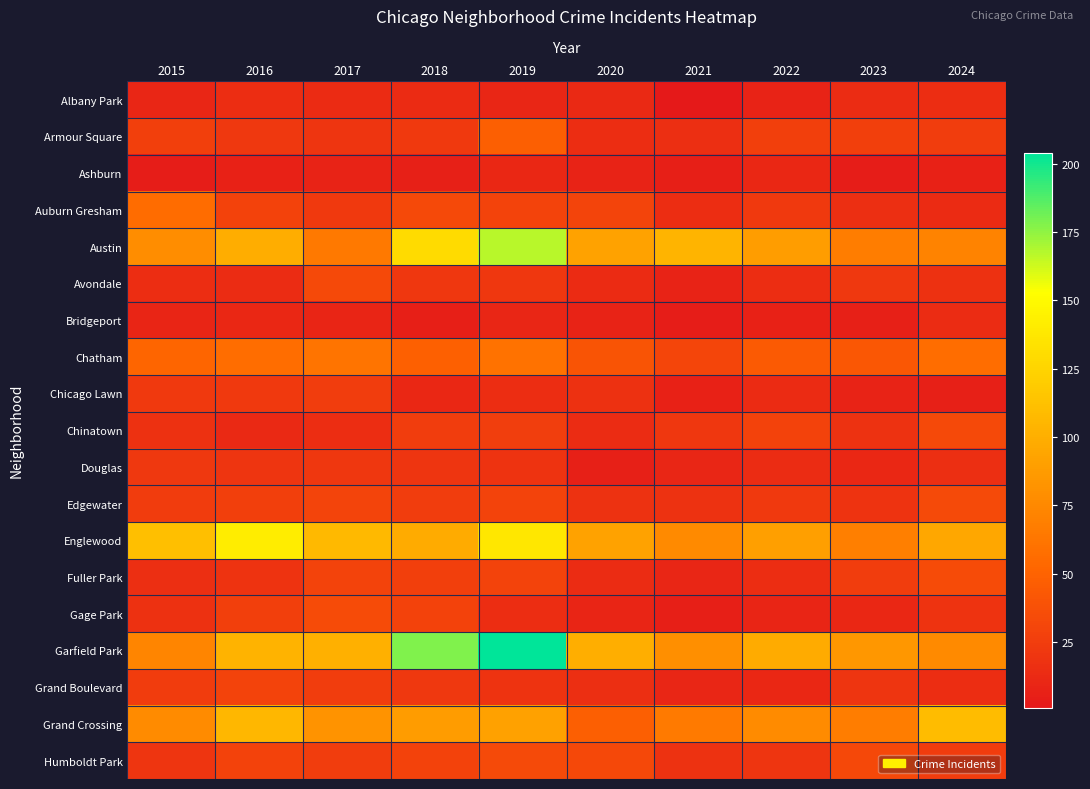

List the series in order of their peak value, lowest first.

Ashburn, Bridgeport, Albany Park, Douglas, Chicago Lawn, Grand Boulevard, Avondale, Chinatown, Edgewater, Humboldt Park, Fuller Park, Gage Park, Armour Square, Auburn Gresham, Chatham, Grand Crossing, Englewood, Austin, Garfield Park